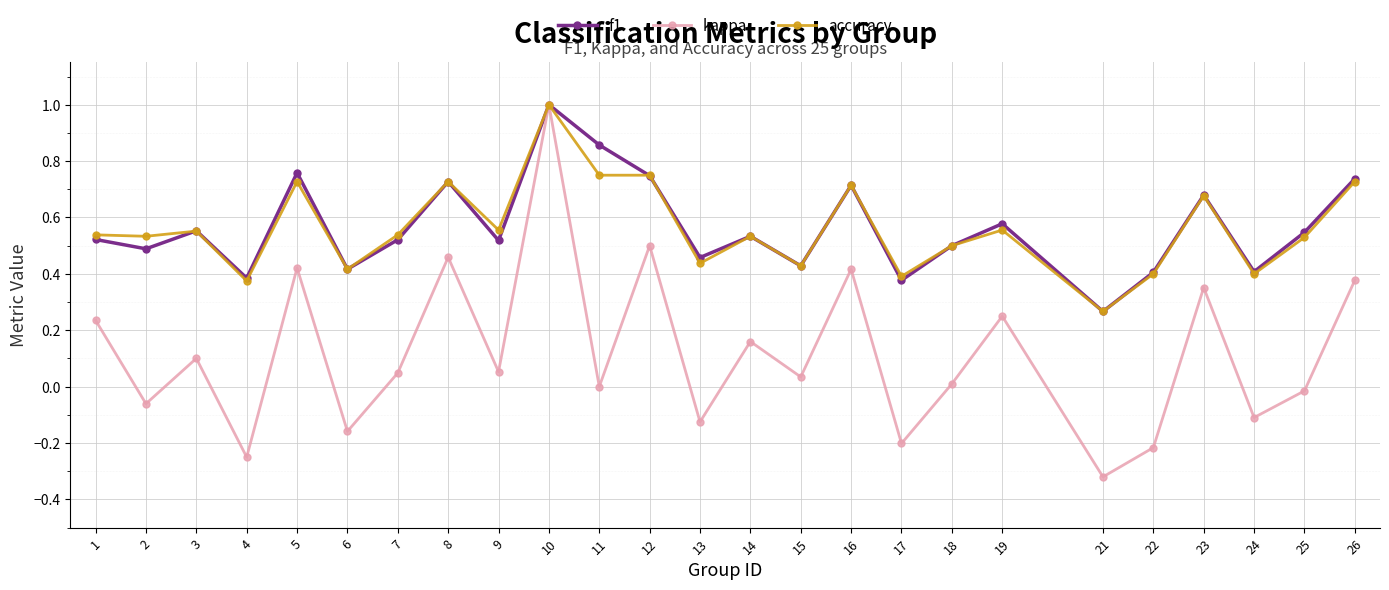

Which series changed the most between 8 and 23?

kappa